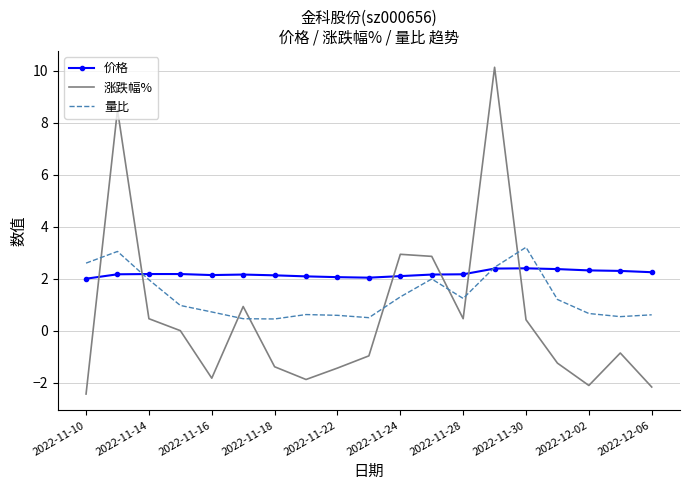

Which series has the widest spread of values?

涨跌幅%